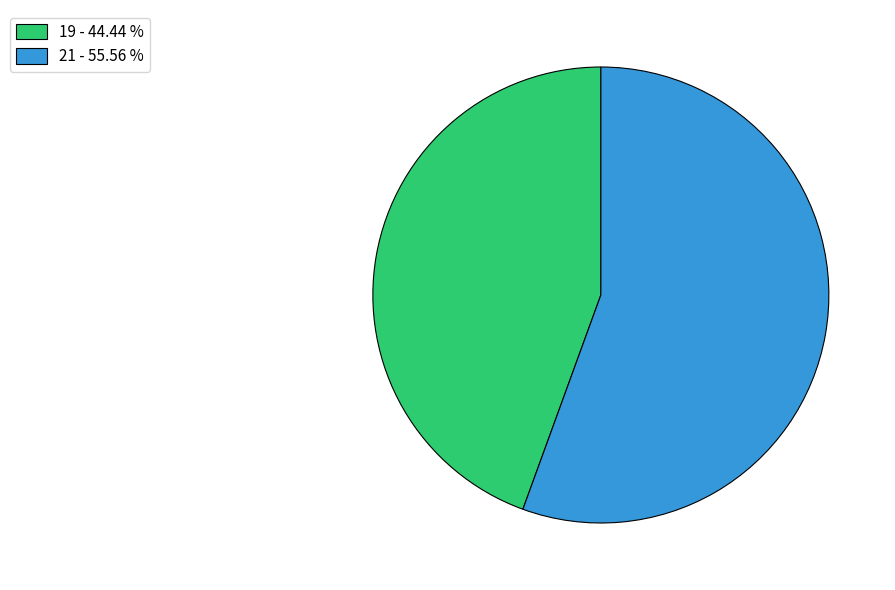

Approximately how many times larger is the value at 19 - 44.44 % compared to 21 - 55.56 %?

0.8